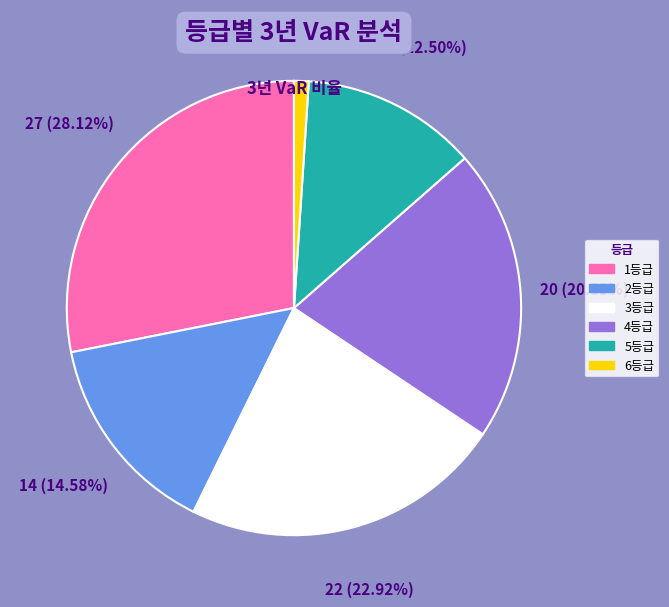

To the nearest percent, what is the combined percentage of 3등급 and 4등급?

44%